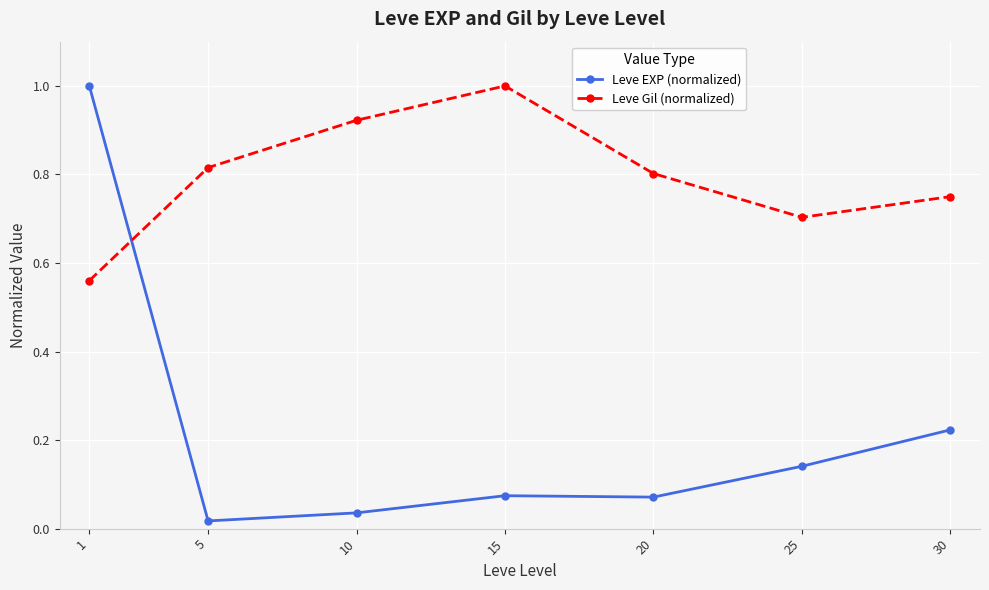

What is the difference between the maximum and second lowest values in the Leve EXP (normalized) series?

1.0